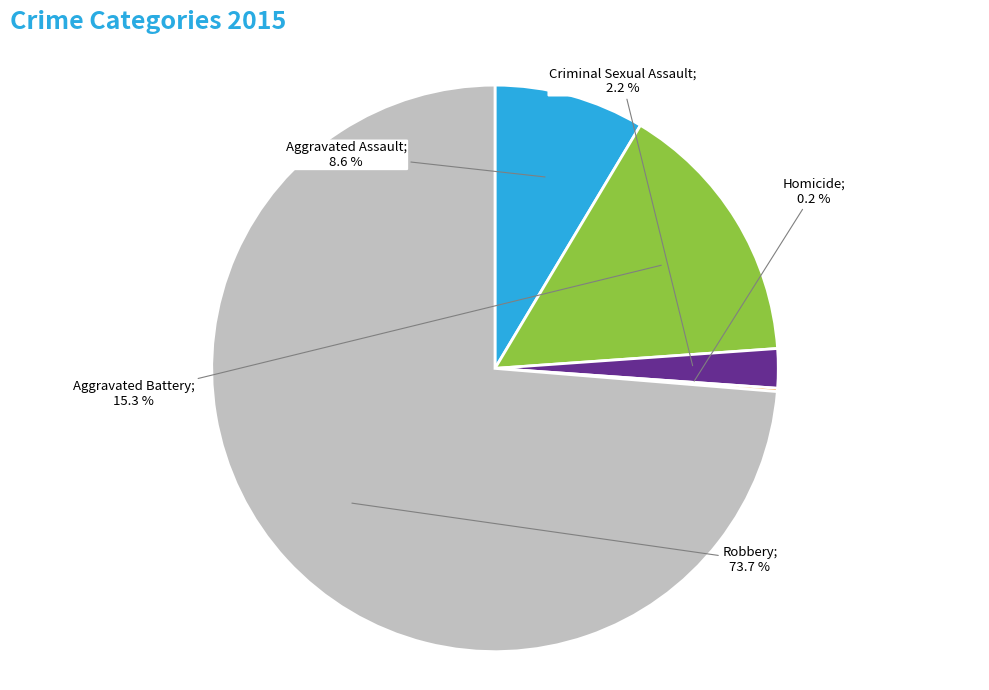

Is there any slice that represents more than half of the pie?

Yes